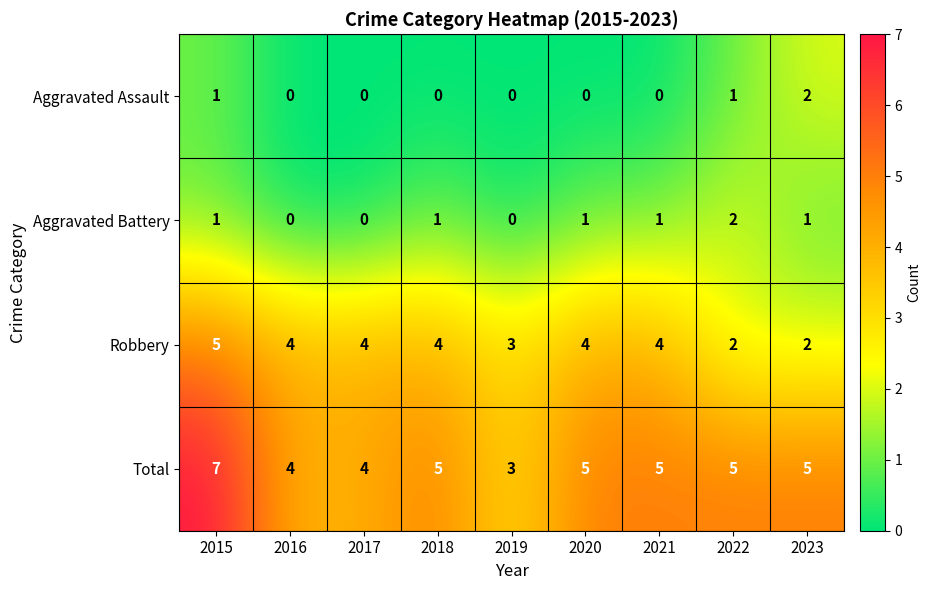

What is the sum of the Total values at 2022 and 2018?

10